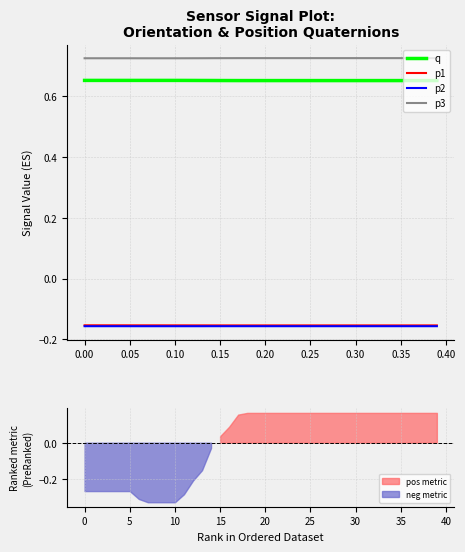

What is the lowest value of the p3 series?

0.7